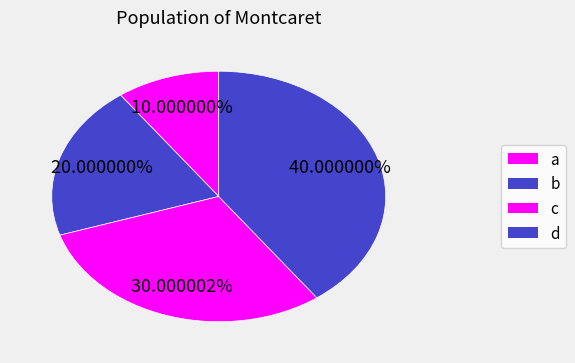

What percentage is the c slice, to the nearest percent?

30%